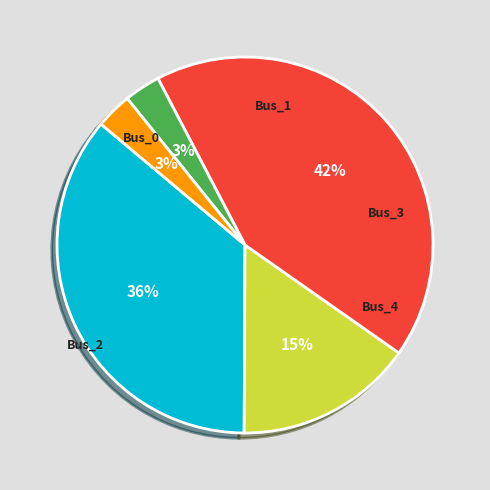

What percentage do Bus_0 and Bus_4 together represent?

39.2%